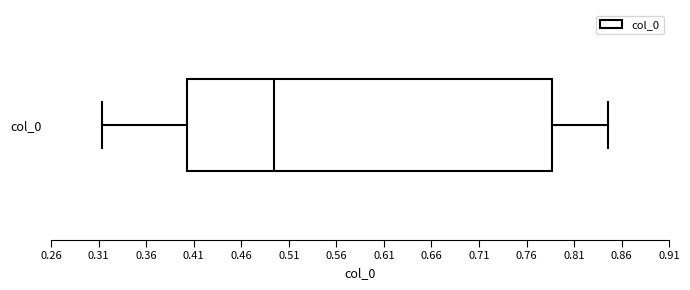

Read this box plot against the x-axis: the position of the median line, the range covered by the box, and the ends of both whiskers. The values are not printed on the chart, so give them approximately, as read against the axis.

median 0.495, box 0.405 to 0.785, whiskers 0.315 to 0.845